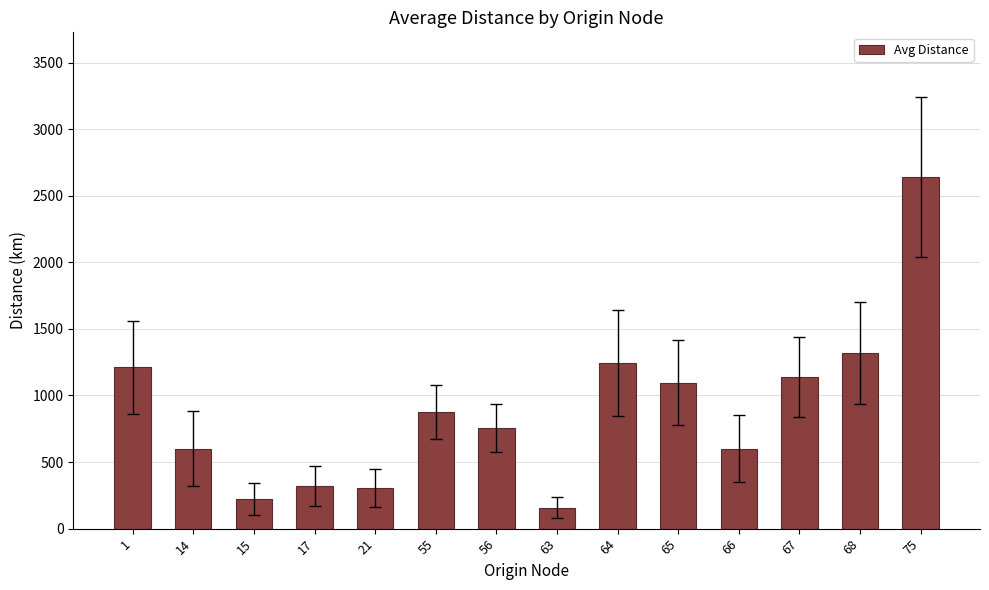

The value at 65 is 310. True or false?

False